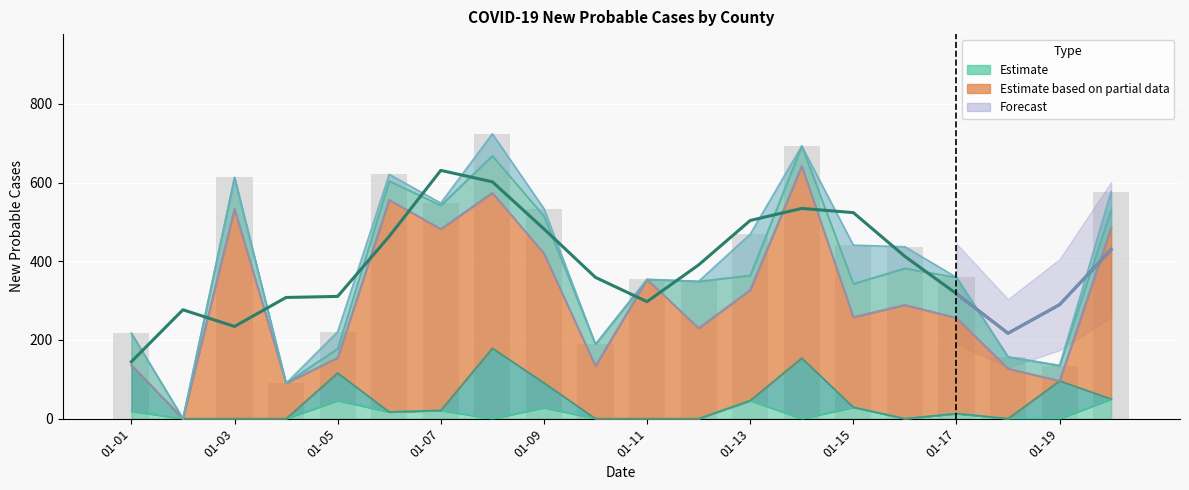

What is the sum of the Anderson values at 2021-01-11 and 2021-01-20?

50